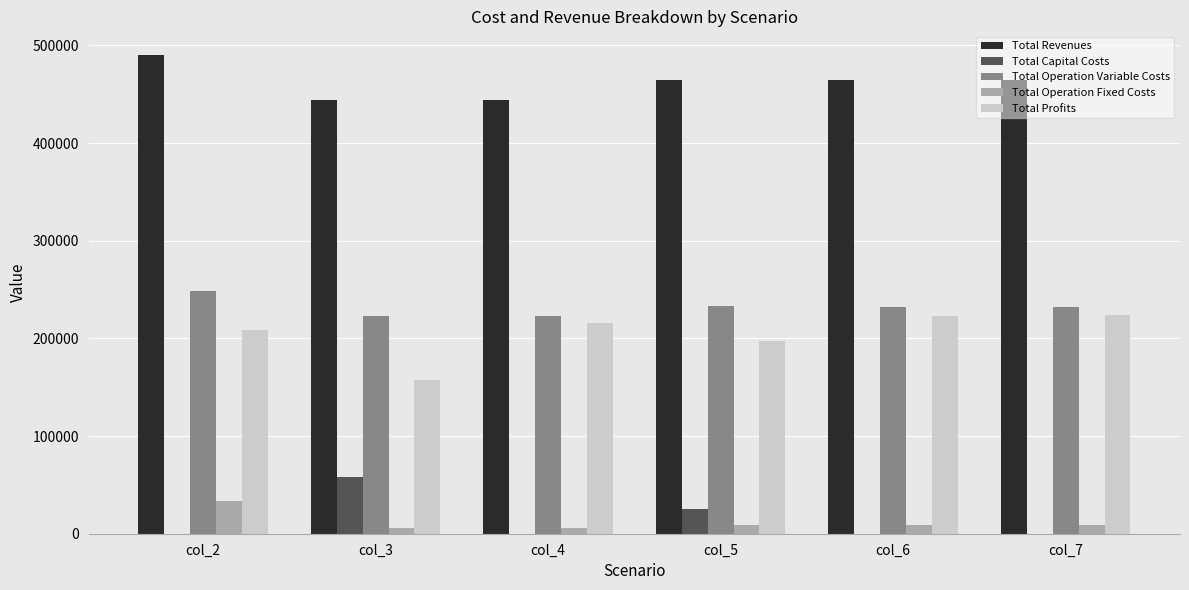

Which category has the highest value across all series?

col_2